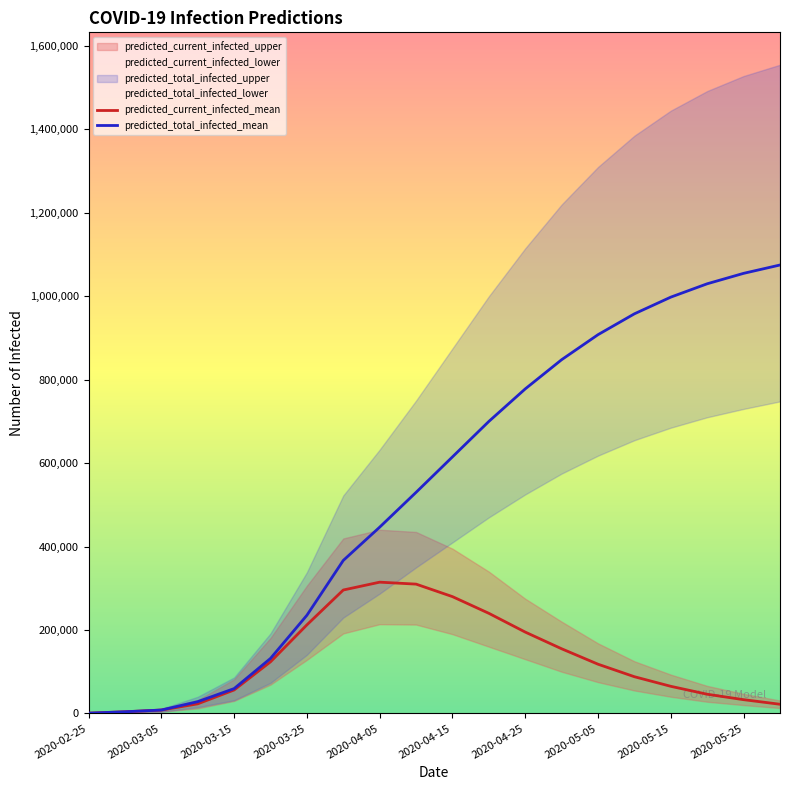

The value of predicted_current_infected_mean at 2020-05-05 is 118000. True or false?

True